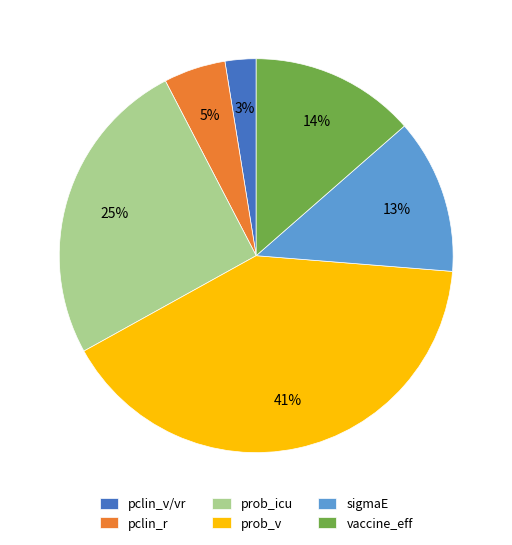

Is the sum of sigmaE and pclin_r greater than half?

No